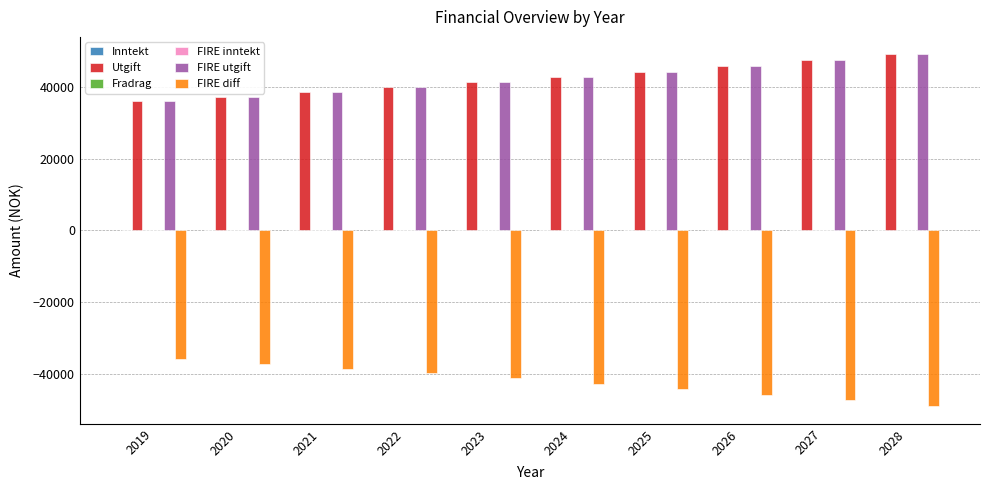

At how many categories does at least one series exceed 24357?

10